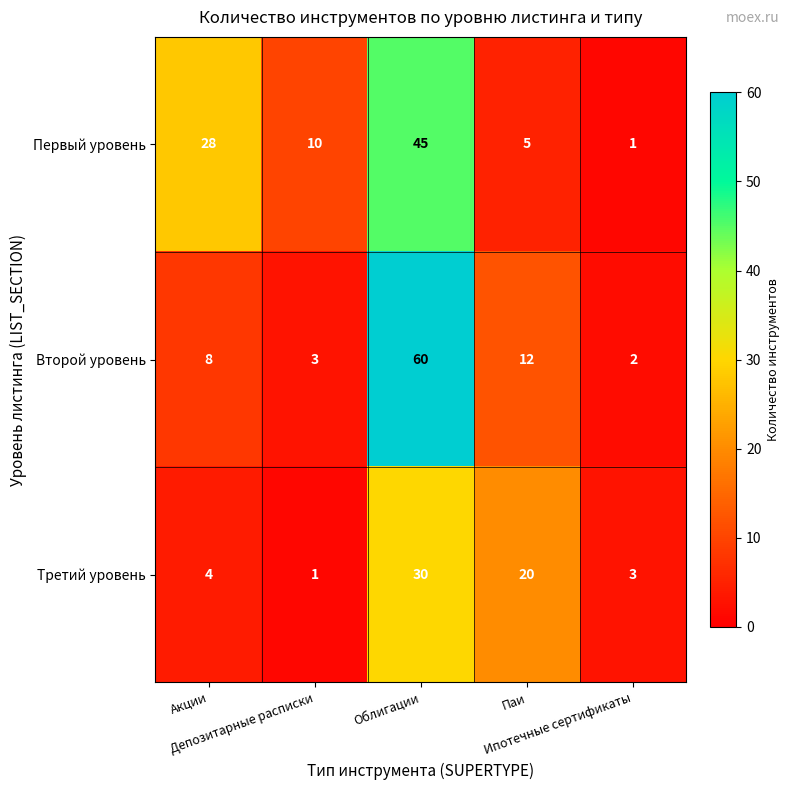

Which series has the widest spread of values?

Второй уровень